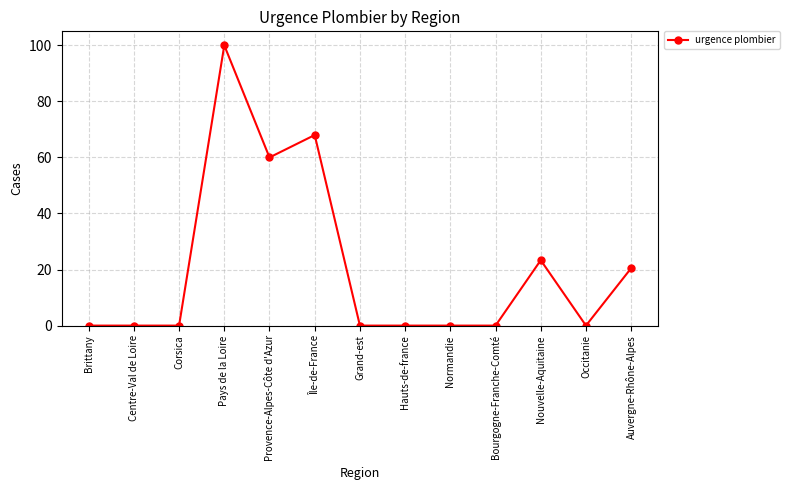

What is the difference between the maximum and minimum values?

100.0